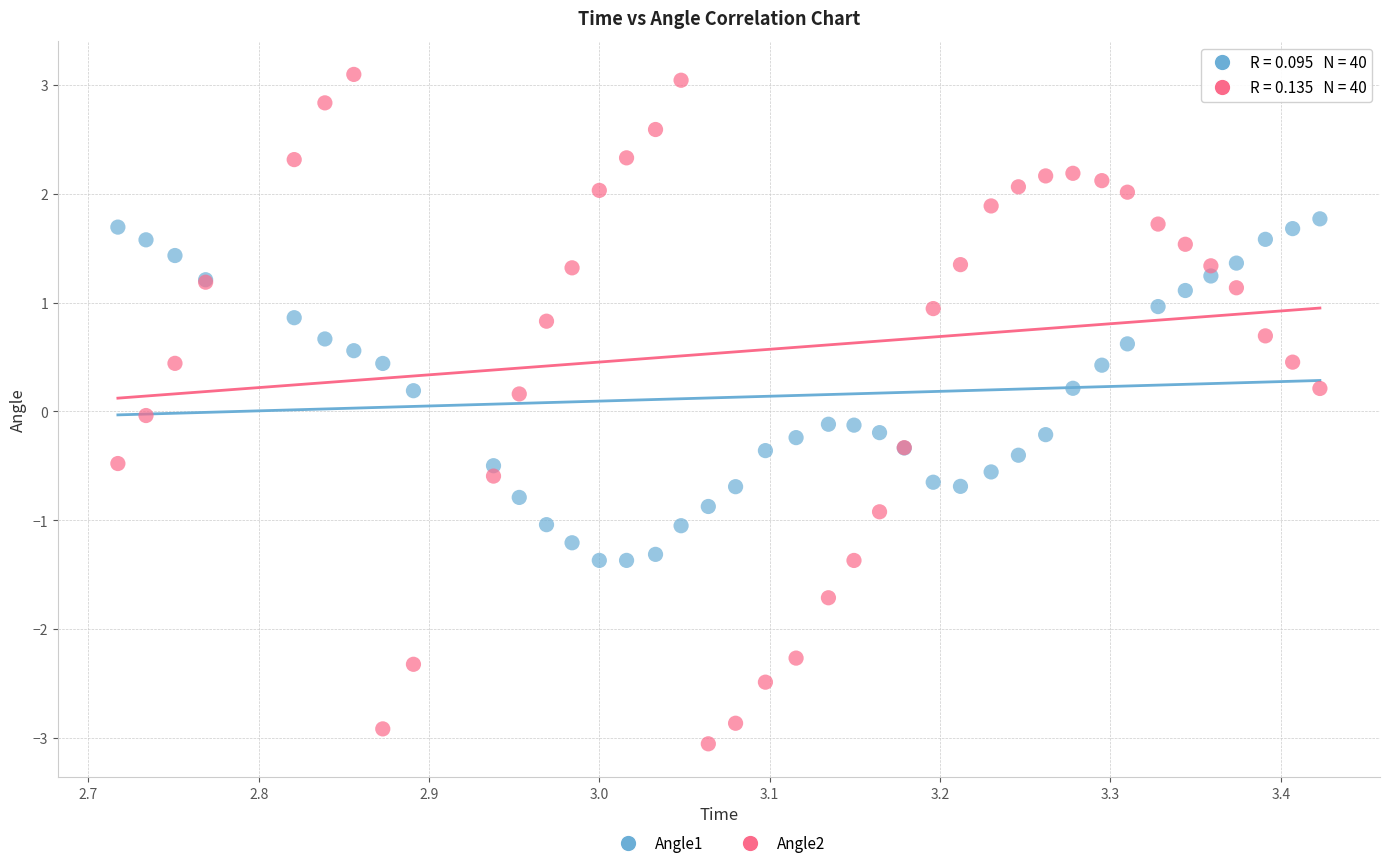

Which series contains the lowest Y value?

Angle2